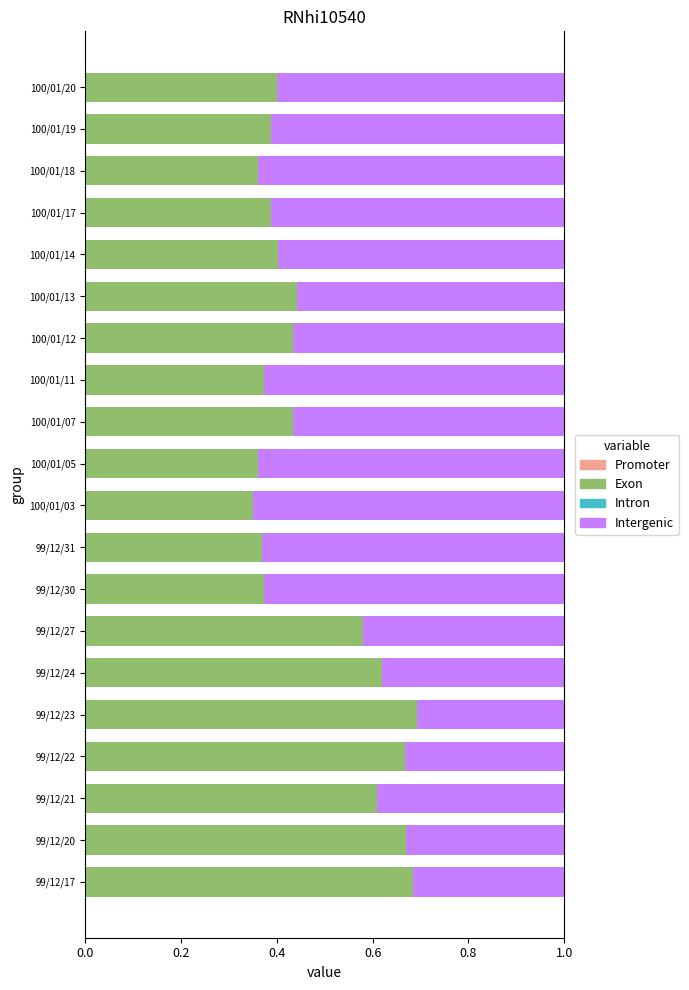

What is the total value across all series at 100/01/07?

1.0